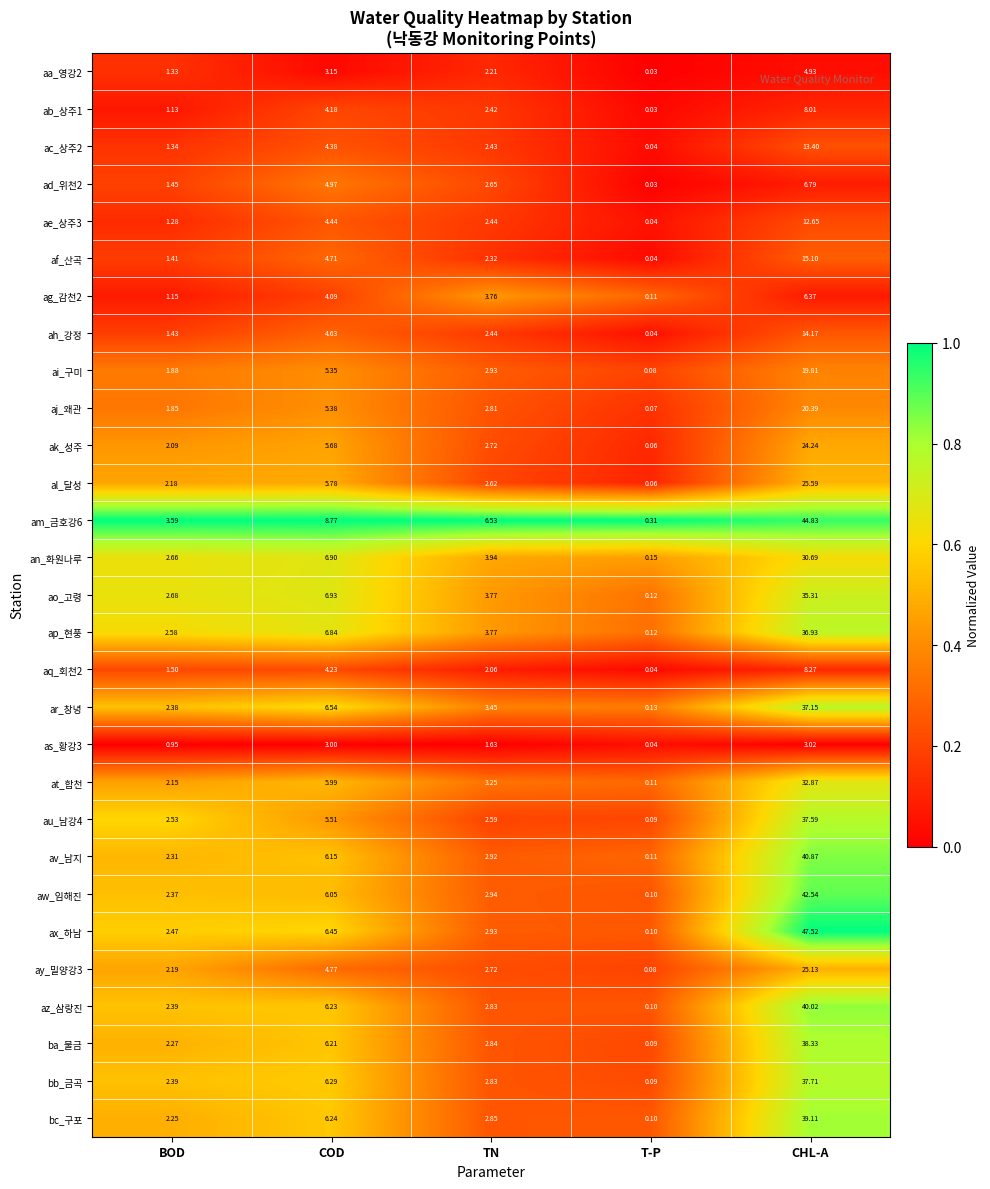

Rank the series by their maximum value, from lowest to highest.

as_황강3, aa_영강2, ag_감천2, ad_위천2, ab_상주1, aq_회천2, ae_상주3, ac_상주2, ah_강정, af_산곡, ai_구미, aj_왜관, ak_성주, ay_밀양강3, al_달성, an_화원나루, at_합천, ao_고령, ap_현풍, ar_창녕, au_남강4, bb_금곡, ba_물금, bc_구포, az_삼랑진, av_남지, aw_임해진, am_금호강6, ax_하남